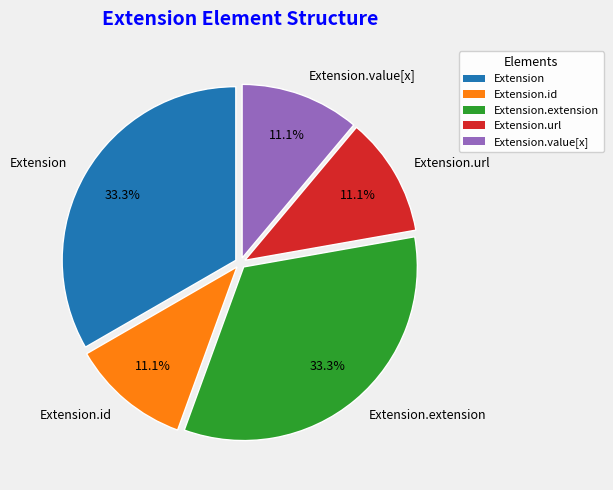

Does any single category account for the majority?

No